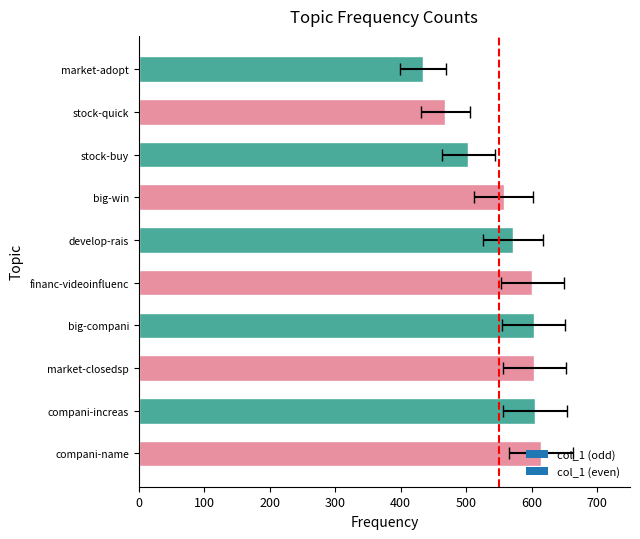

Is it true that the value at compani-increas is 605?

True